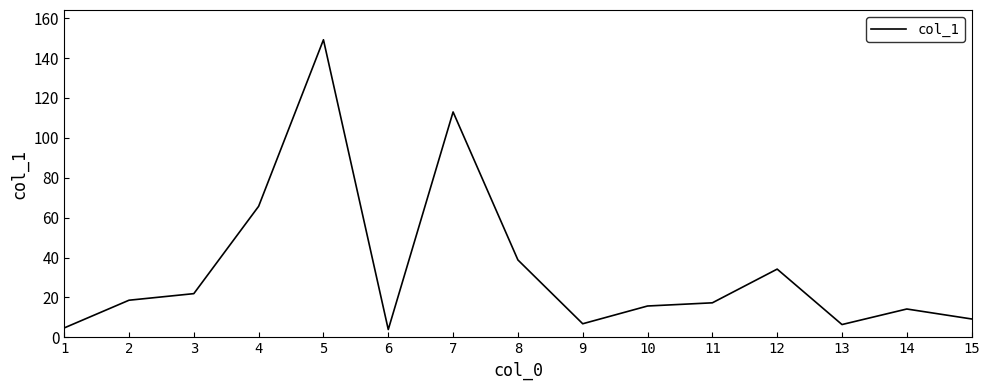

At which label does the data first exceed 17?

2